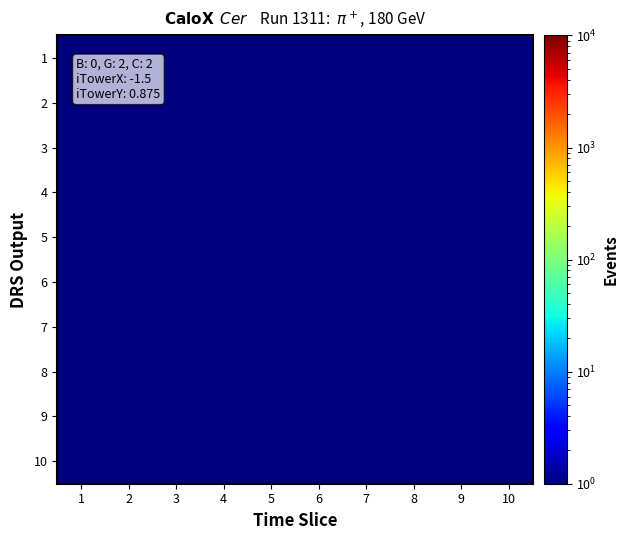

Reading left to right, list all the values displayed in this chart.

1: 1=0.5	2=1.0	3=1.0	4=1.0	5=0.5	6=0.5	7=0.5	8=0.5	9=0.5	10=0.5
2: 1=0.5	2=0.5	3=0.5	4=0.5	5=1.0	6=1.0	7=0.5	8=0.5	9=0.5	10=0.5
3: 1=0.5	2=0.5	3=0.5	4=0.5	5=0.5	6=0.5	7=1.0	8=1.0	9=0.5	10=0.5
4: 1=0.5	2=0.5	3=0.5	4=0.5	5=0.5	6=0.5	7=0.5	8=0.5	9=1.0	10=1.0
5: 1=0.5	2=0.5	3=0.5	4=0.5	5=0.5	6=0.5	7=0.5	8=0.5	9=0.5	10=0.5
6: 1=0.5	2=0.5	3=0.5	4=0.5	5=0.5	6=0.5	7=0.5	8=0.5	9=0.5	10=0.5
7: 1=0.5	2=0.5	3=0.5	4=0.5	5=0.5	6=0.5	7=0.5	8=0.5	9=0.5	10=0.5
8: 1=0.5	2=0.5	3=0.5	4=0.5	5=0.5	6=0.5	7=0.5	8=0.5	9=0.5	10=0.5
9: 1=0.5	2=0.5	3=0.5	4=0.5	5=0.5	6=0.5	7=0.5	8=0.5	9=0.5	10=0.5
10: 1=0.5	2=0.5	3=0.5	4=0.5	5=0.5	6=0.5	7=0.5	8=0.5	9=0.5	10=0.5